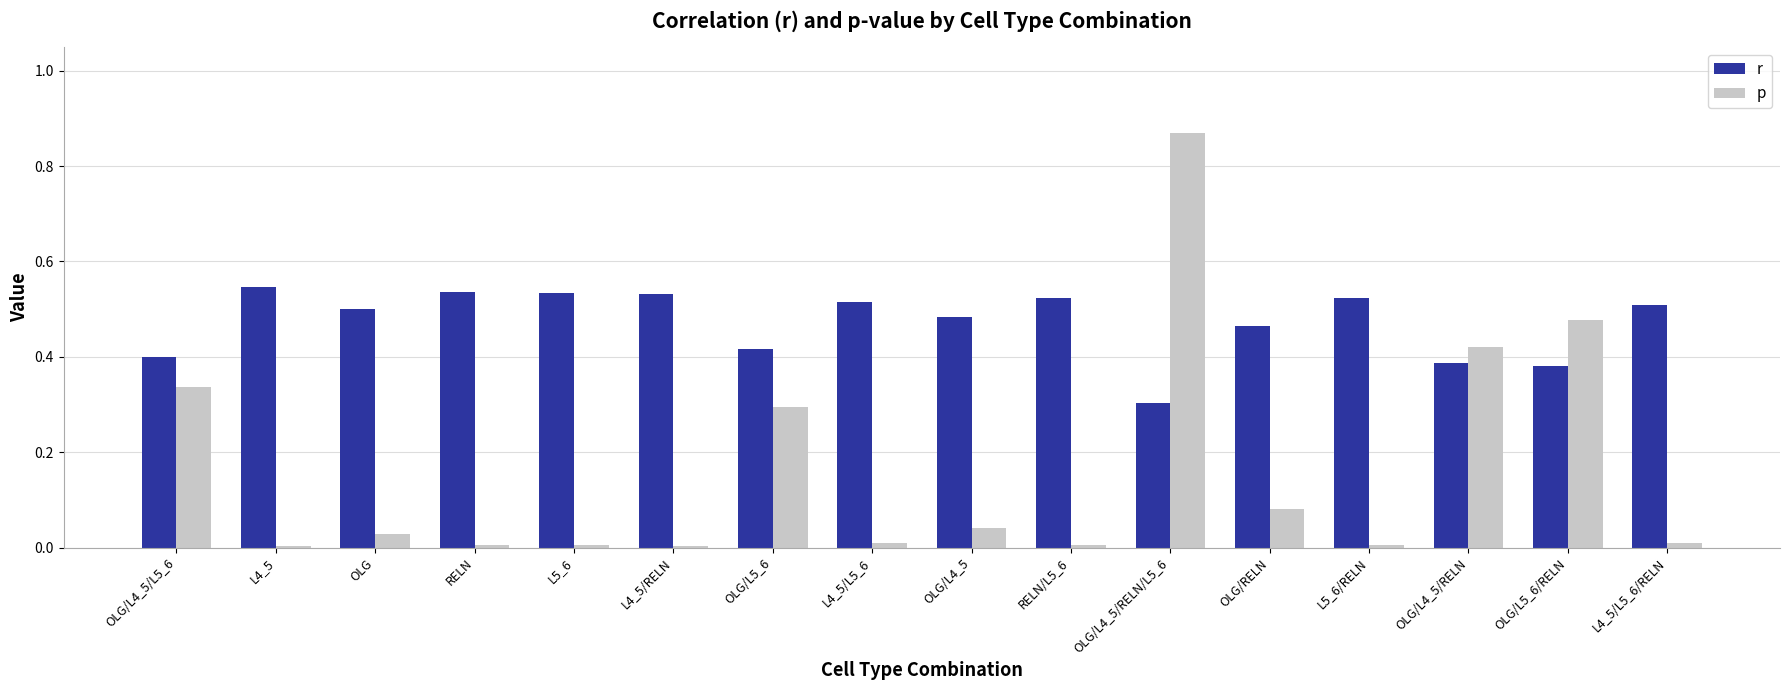

Rank the series by their maximum value, from highest to lowest.

p, r